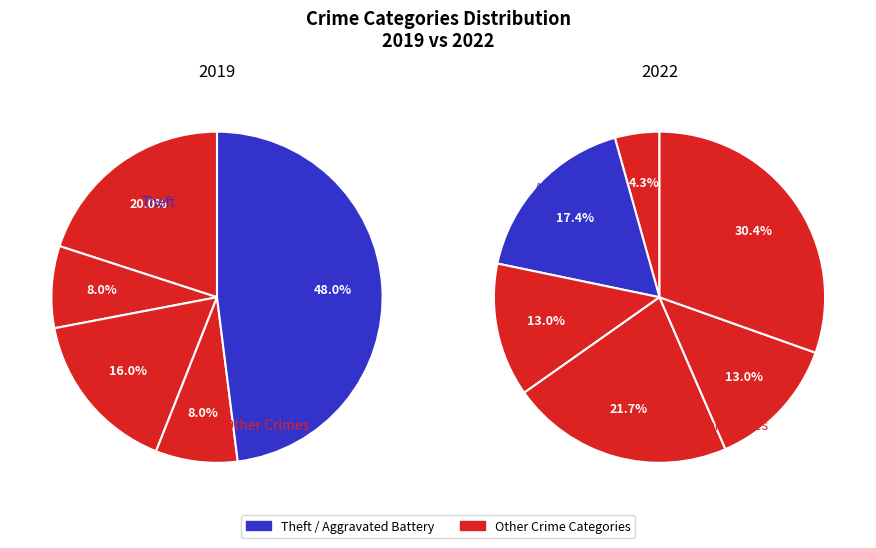

Is the sum of values_2019 and 3 greater than half?

No